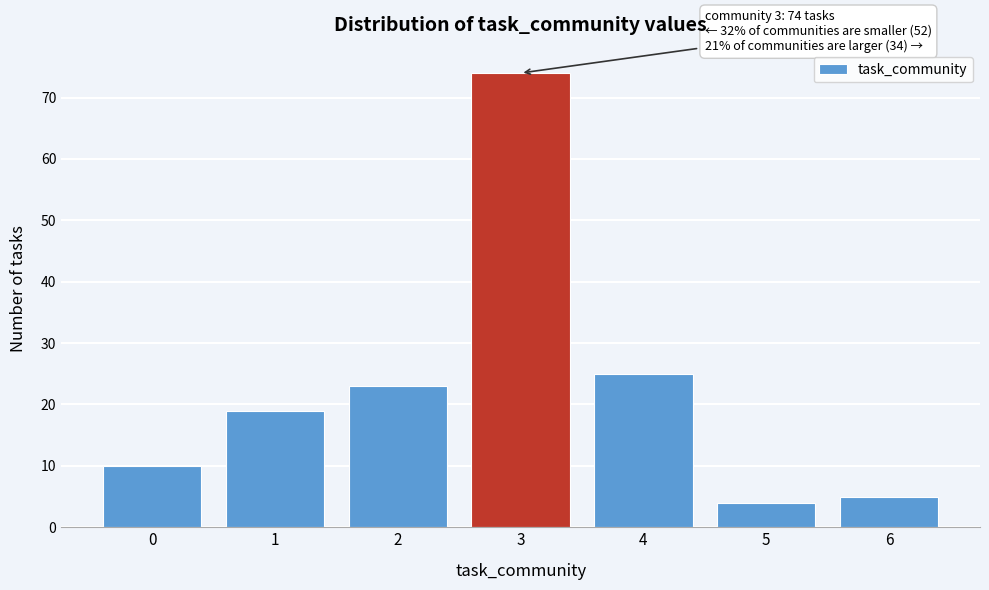

Over which range of the x-axis is the bar tallest?

2.5 to 3.5